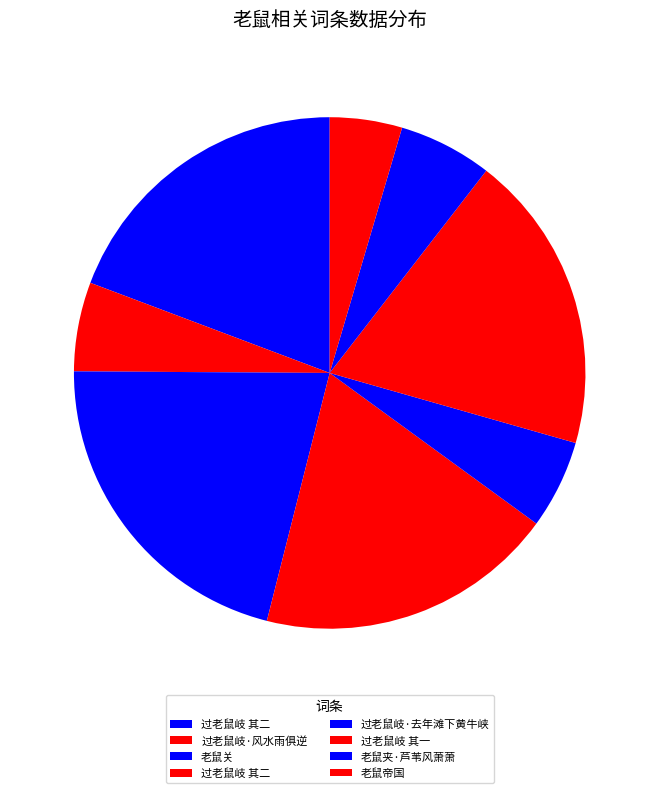

Count the number of slices in the pie.

8